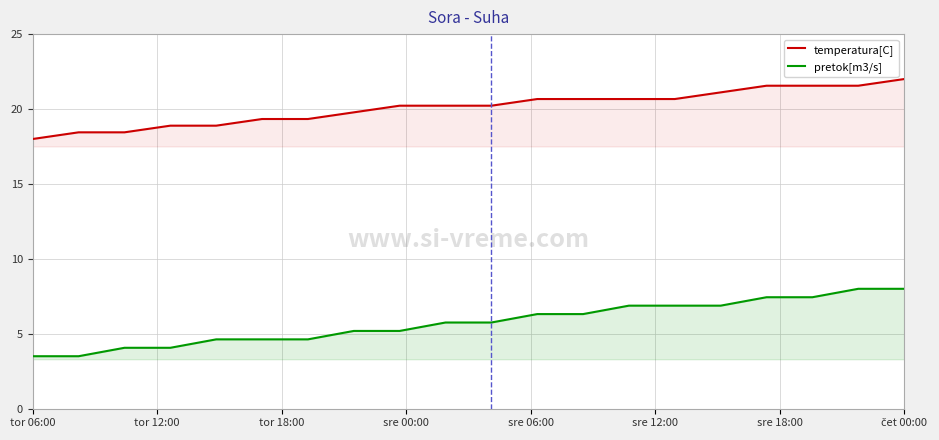

List the series in order of their overall mean, lowest first.

pretok[m3/s], temperatura[C]